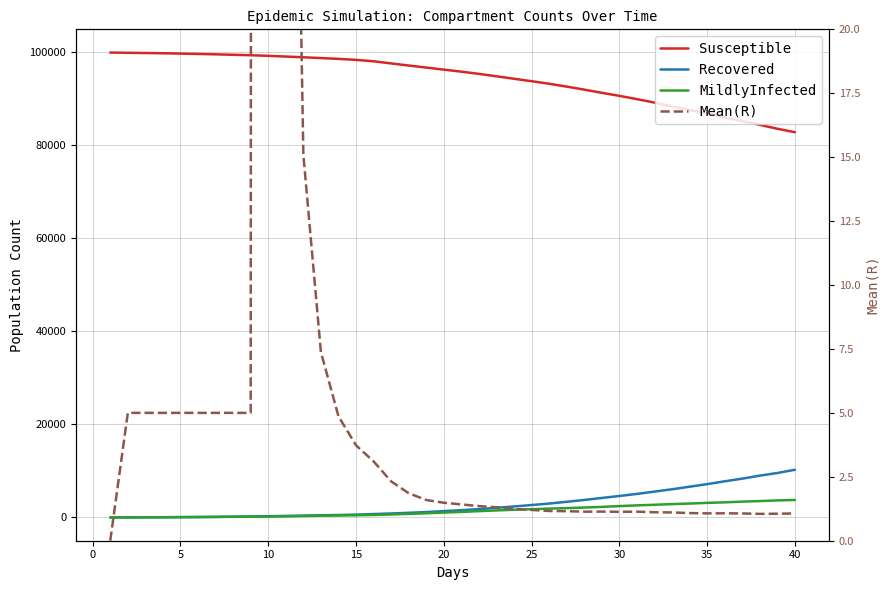

What is the average value of the Susceptible series?

94276.2